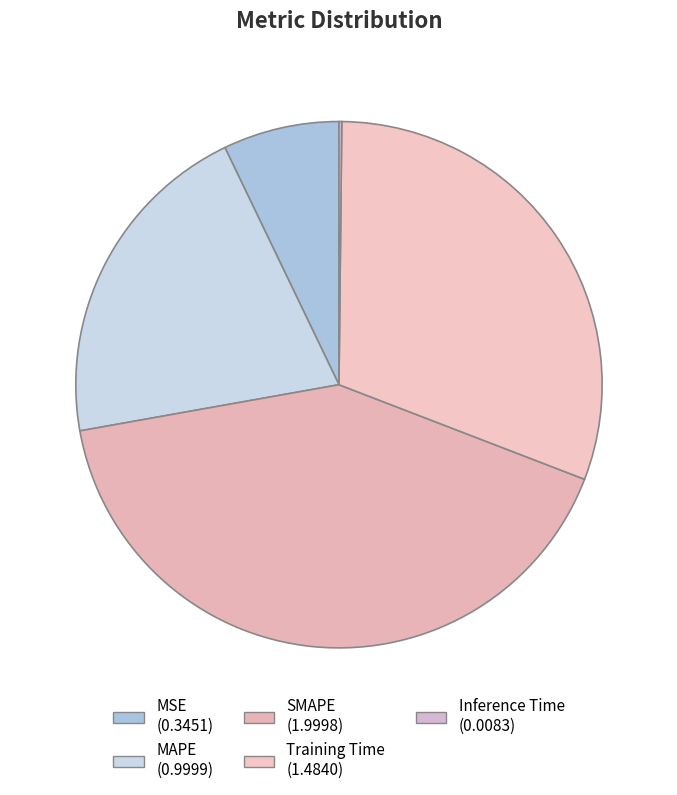

Which has a higher value, MAPE or MSE?

MAPE